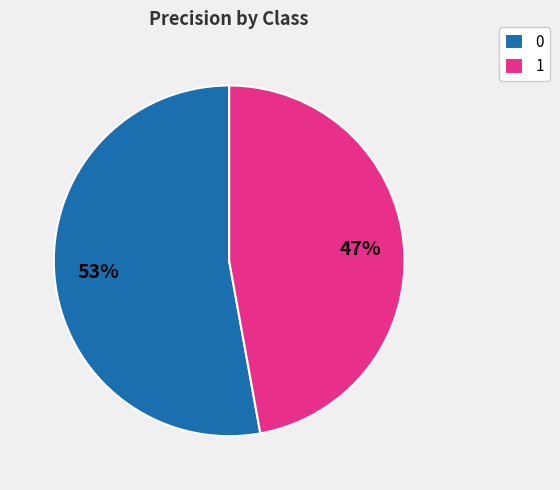

Is the sum of 0 and 1 greater than half?

Yes